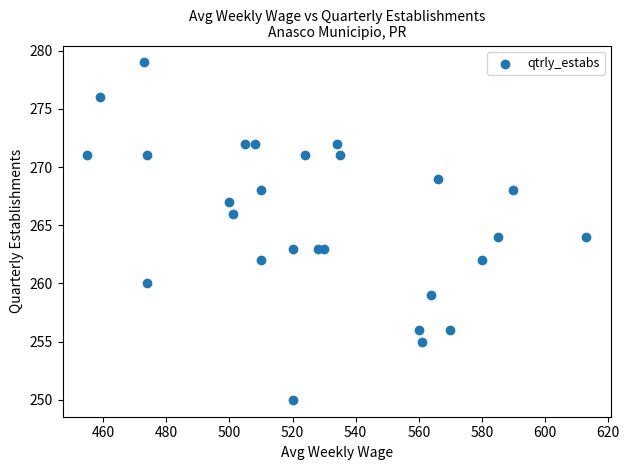

What is the range of X values (max minus min)?

158